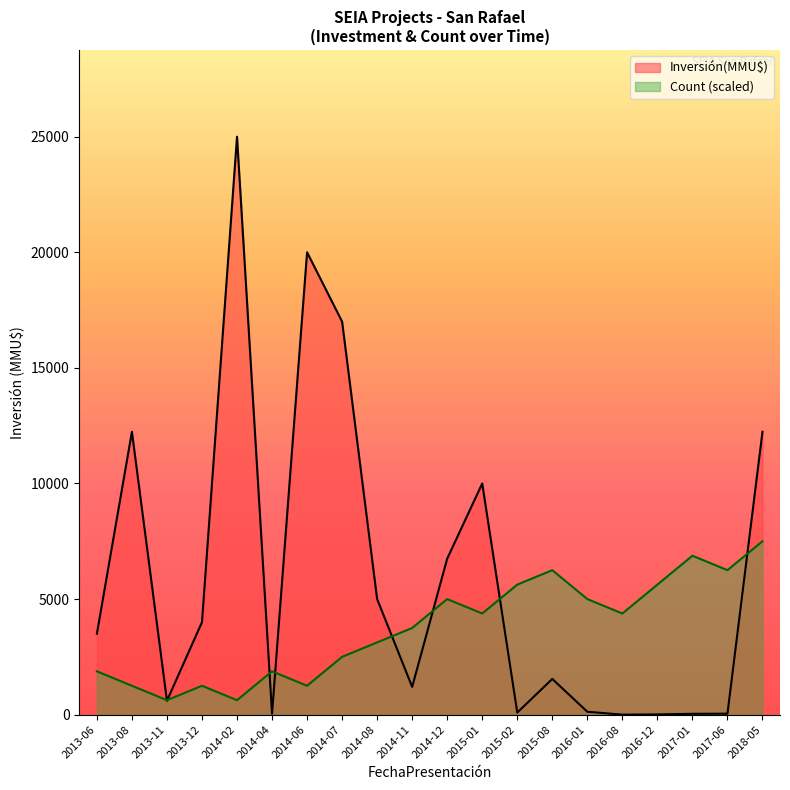

What is the label of the 5th point from the left?

2014-02